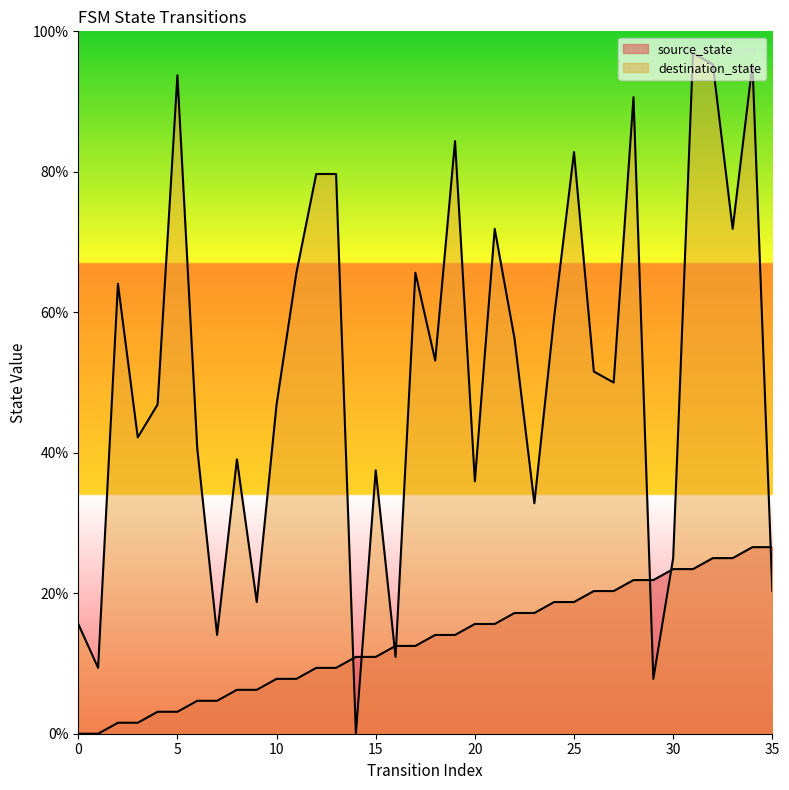

At 20, list the series in order from largest to smallest.

destination_state, source_state